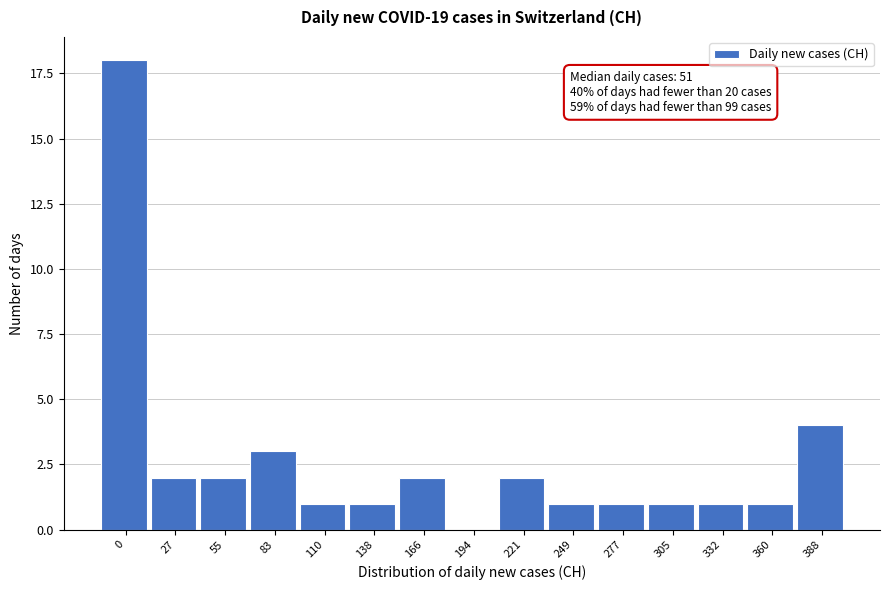

Reading left to right, what are all the values shown in this chart?

0=18	27=2	55=2	83=3	110=1	138=1	166=2	194=0	221=2	249=1	277=1	305=1	332=1	360=1	388=4